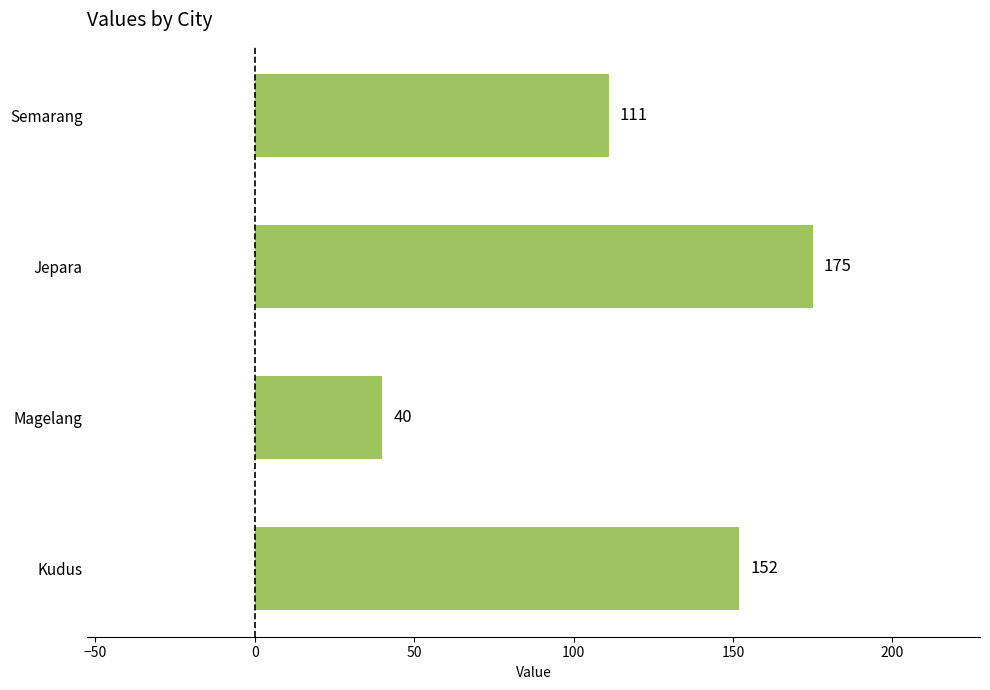

Is it true that the value at Semarang is 111?

True